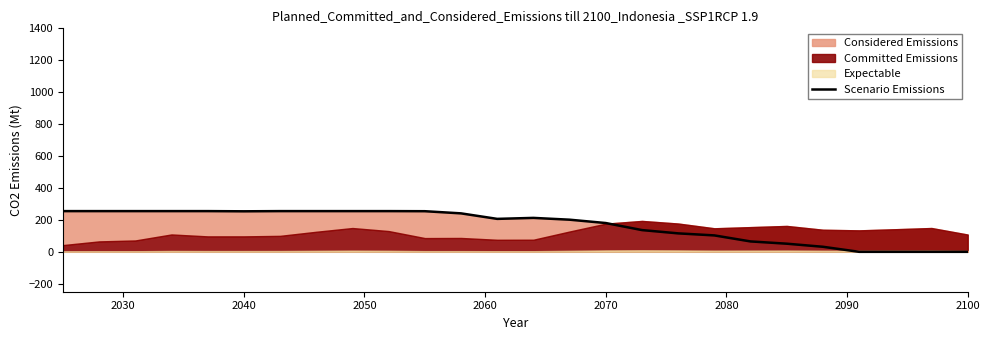

True or false: the data shows 148.9 at 2040.

False